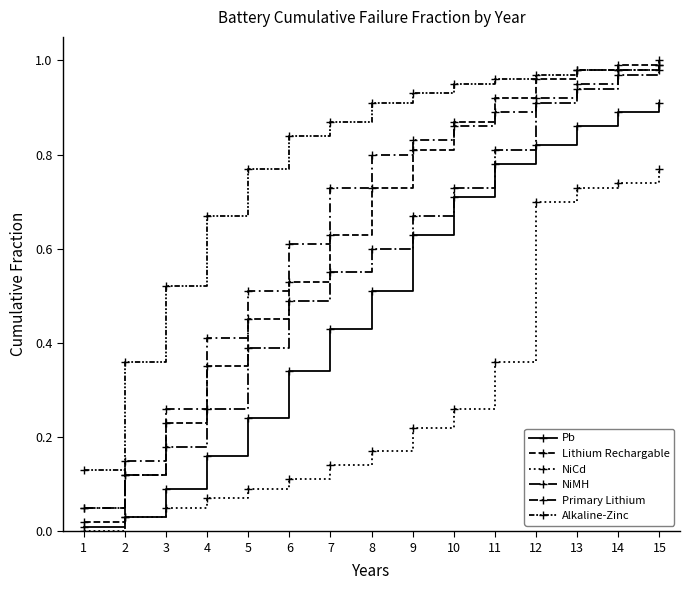

What is the sum of all NiCd values?

4.4